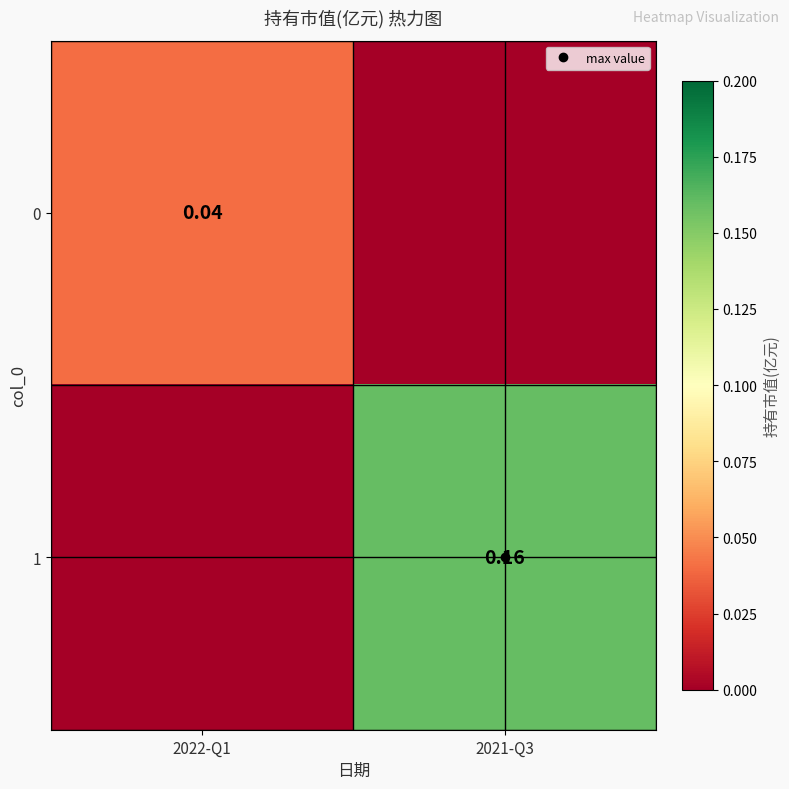

At how many categories does at least one series exceed 0?

2